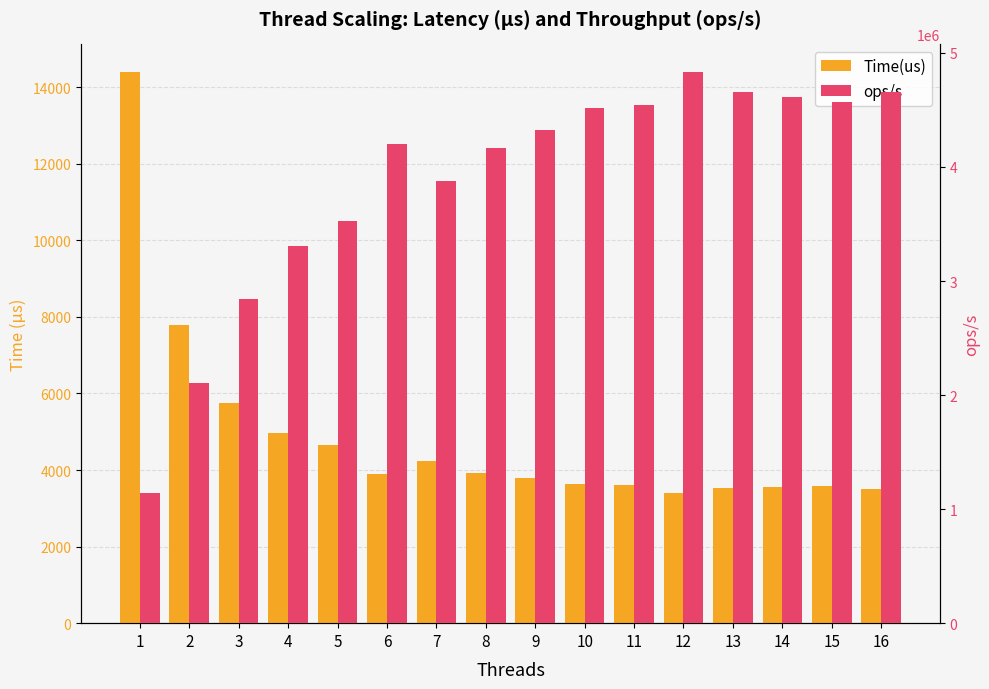

What are all the series names shown in the legend?

Time(us), ops/s